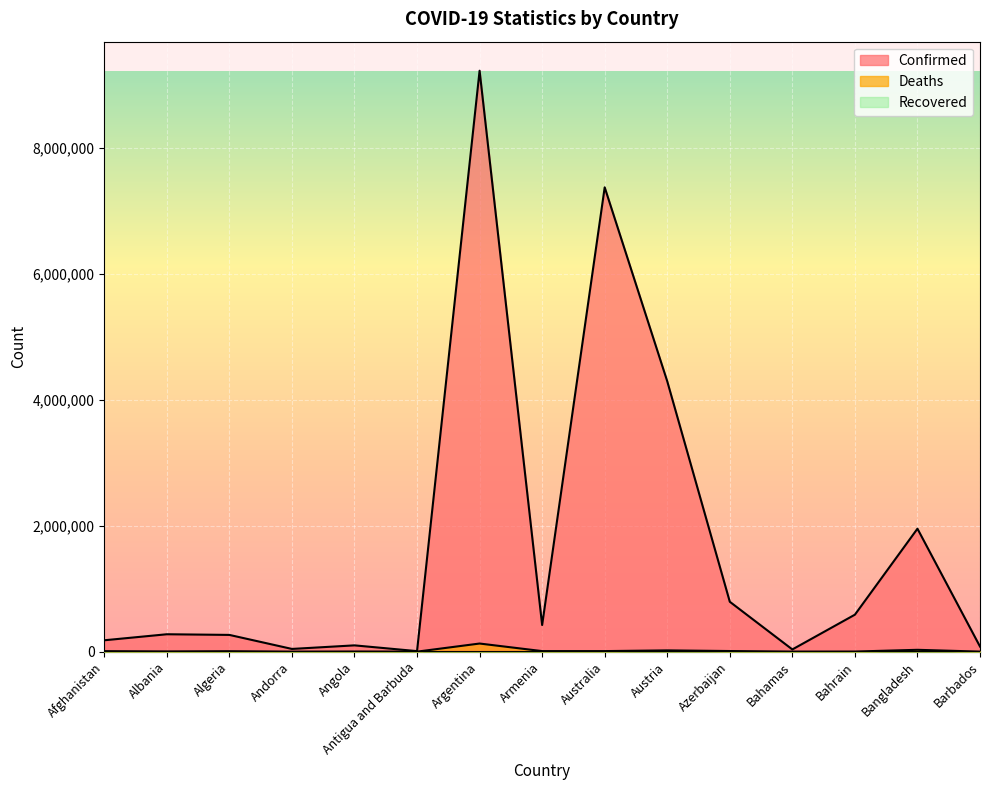

Is it true that Confirmed equals 99761 at Angola?

True